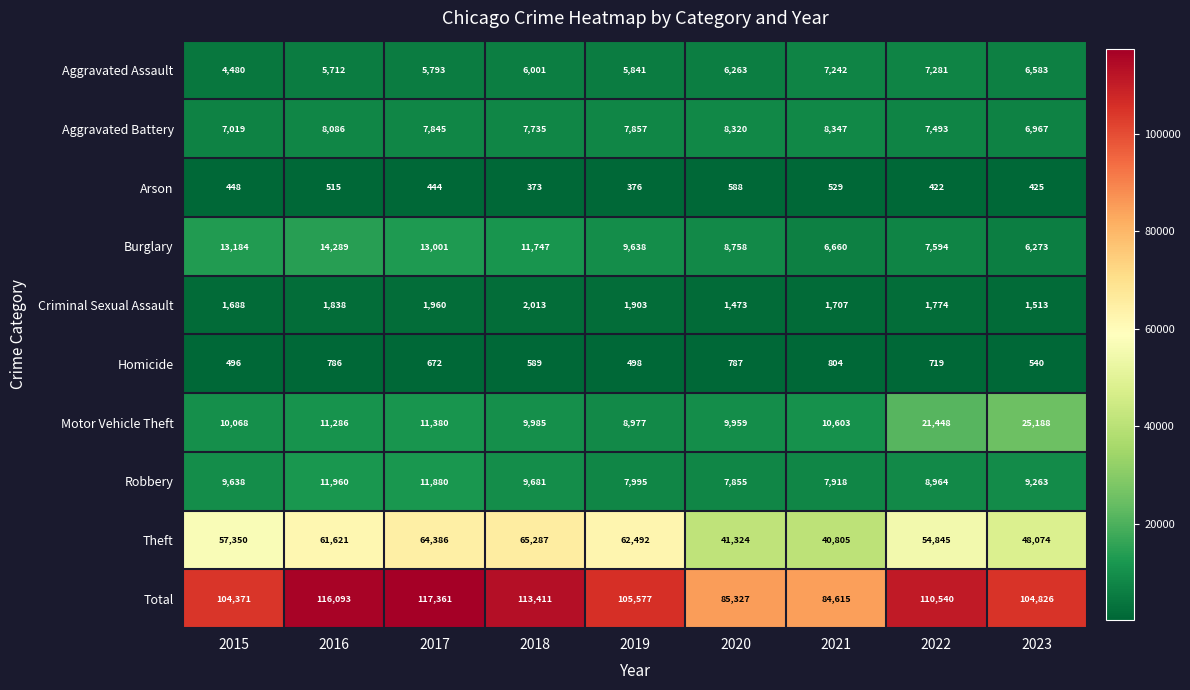

What is the difference between the maximum and minimum values in the Aggravated Battery series?

1380